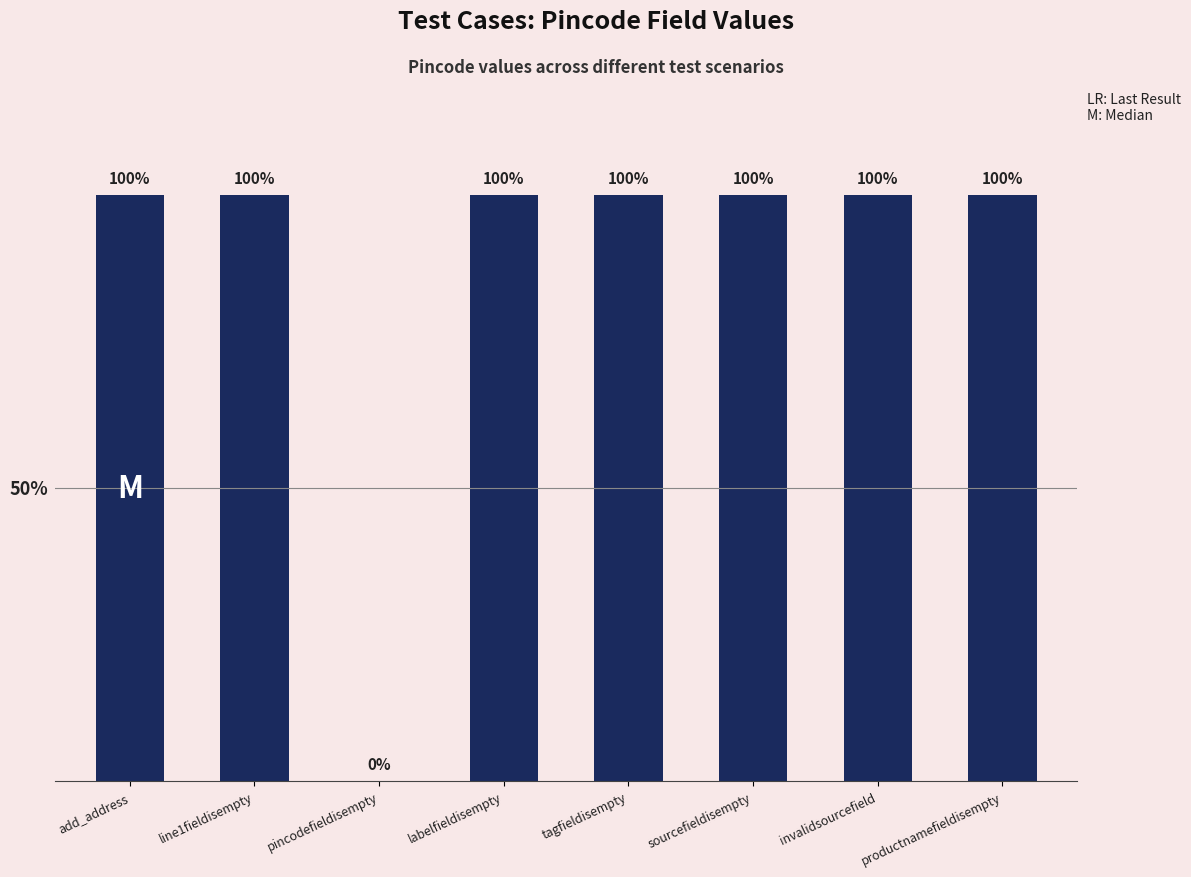

Rank the categories by value from highest to lowest.

add_address, line1fieldisempty, labelfieldisempty, tagfieldisempty, sourcefieldisempty, invalidsourcefield, productnamefieldisempty, pincodefieldisempty